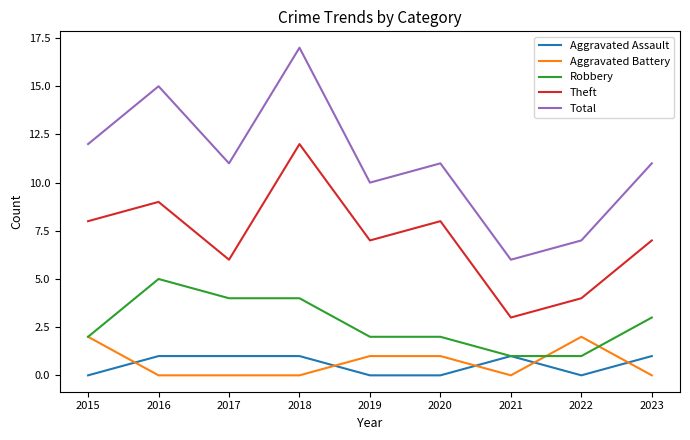

At which label does Theft first exceed 7?

2015